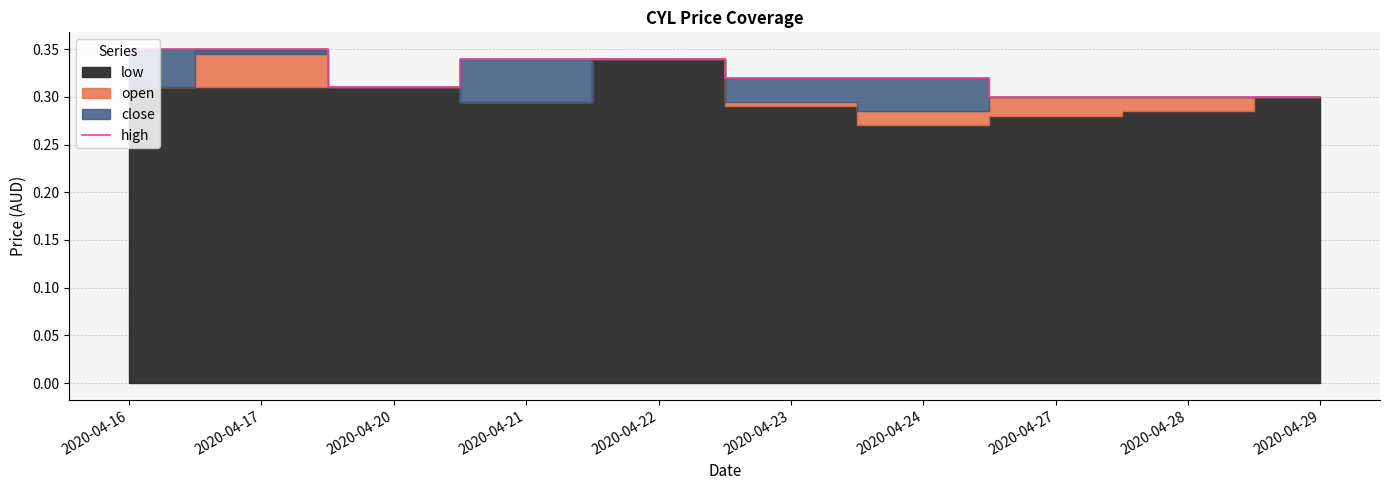

The value at 2020-04-24 is 0.1. True or false?

False